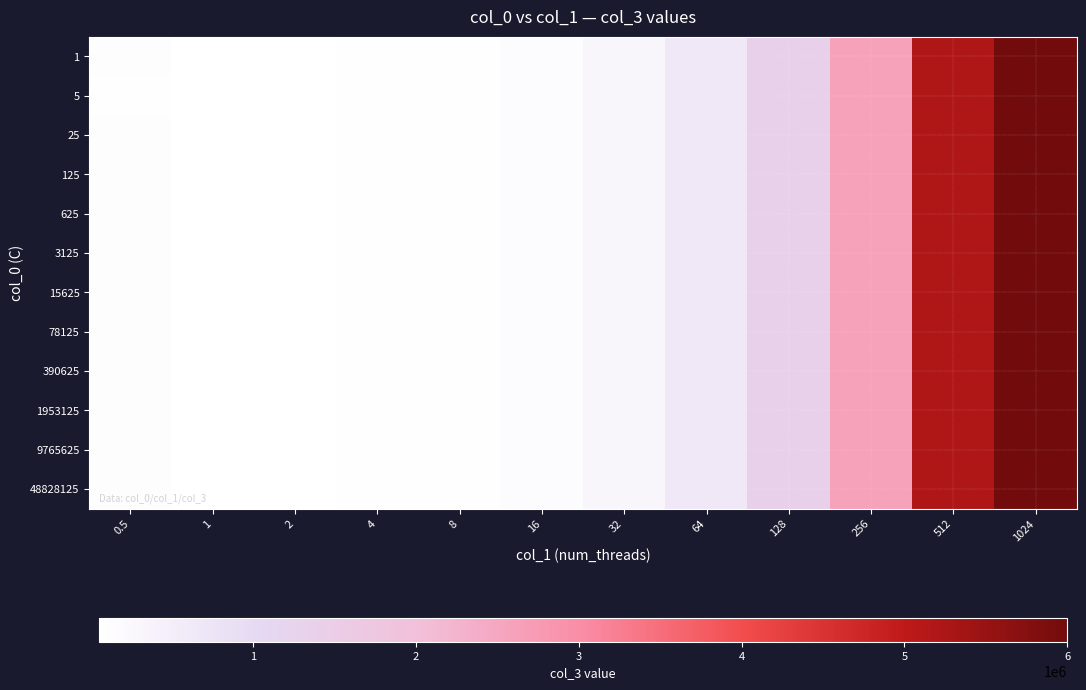

At how many categories does at least one series exceed 1836162?

3